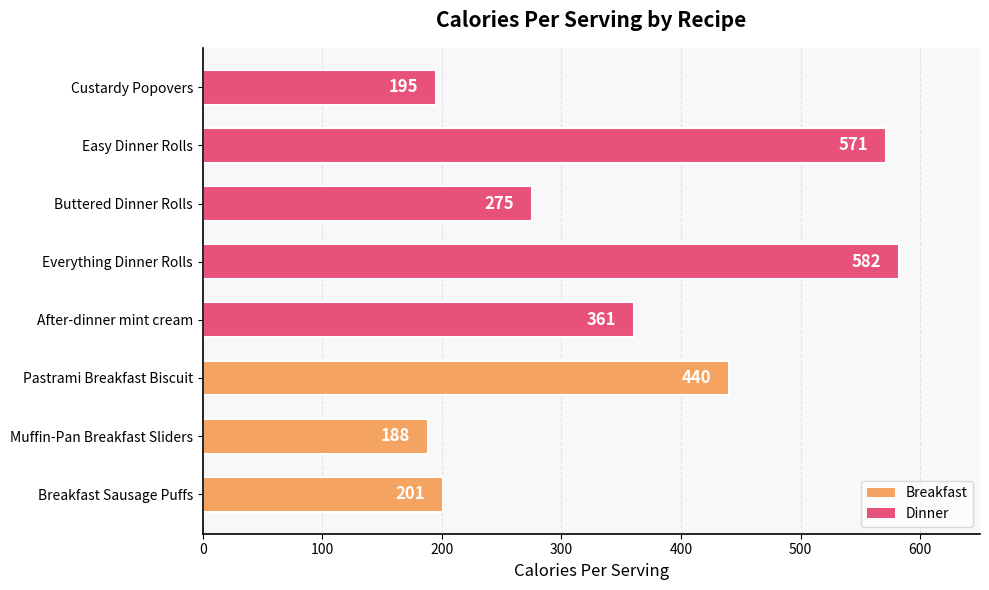

Is it true that the value at Muffin-Pan Breakfast Sliders is 260?

False